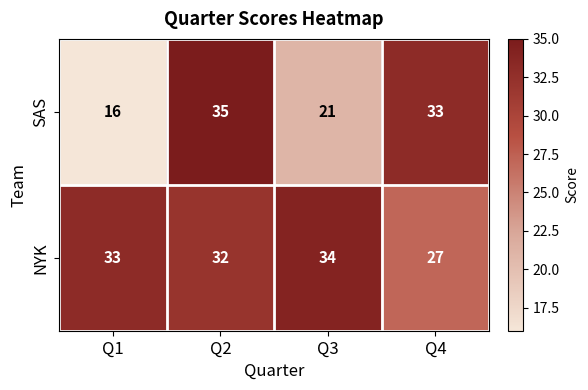

At which label does SAS first exceed 33?

Q2